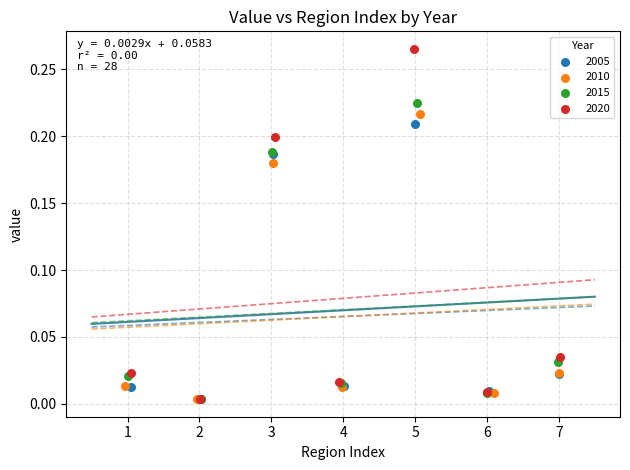

Which series contains the highest Y value?

2020